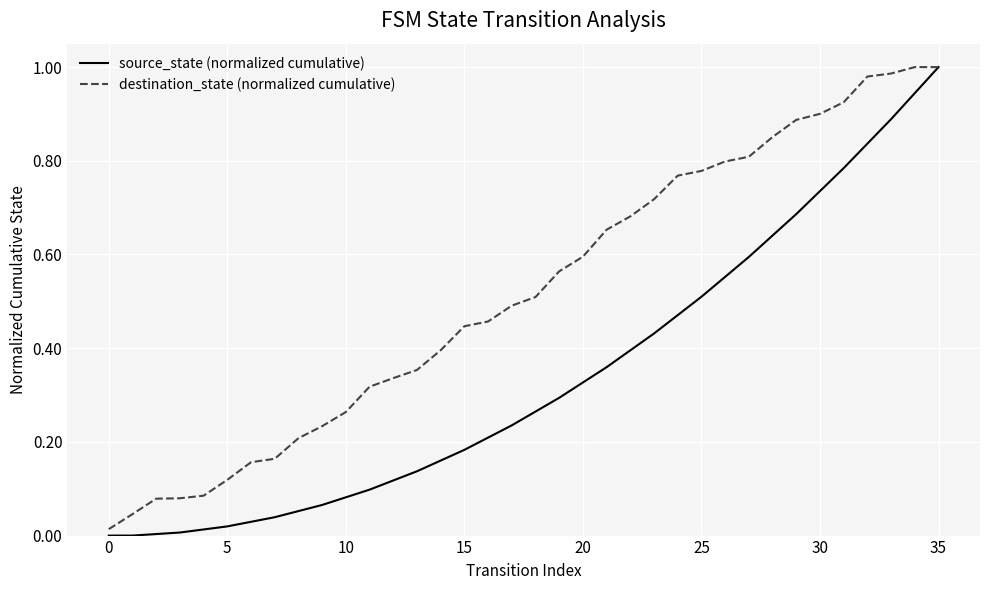

Which series has the widest spread of values?

source_state (normalized cumulative)